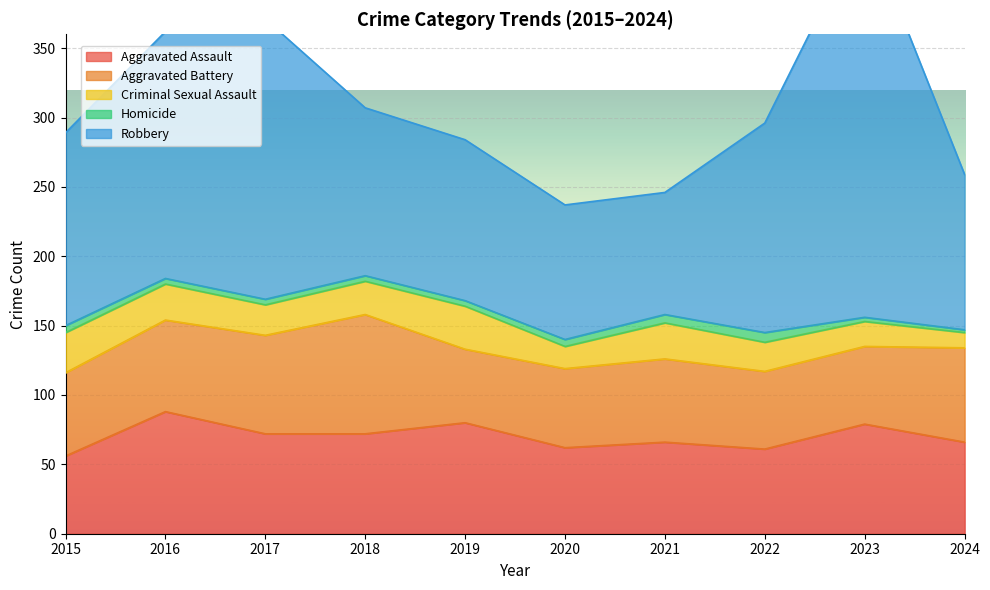

What value does the Criminal Sexual Assault series have at 2020?

16